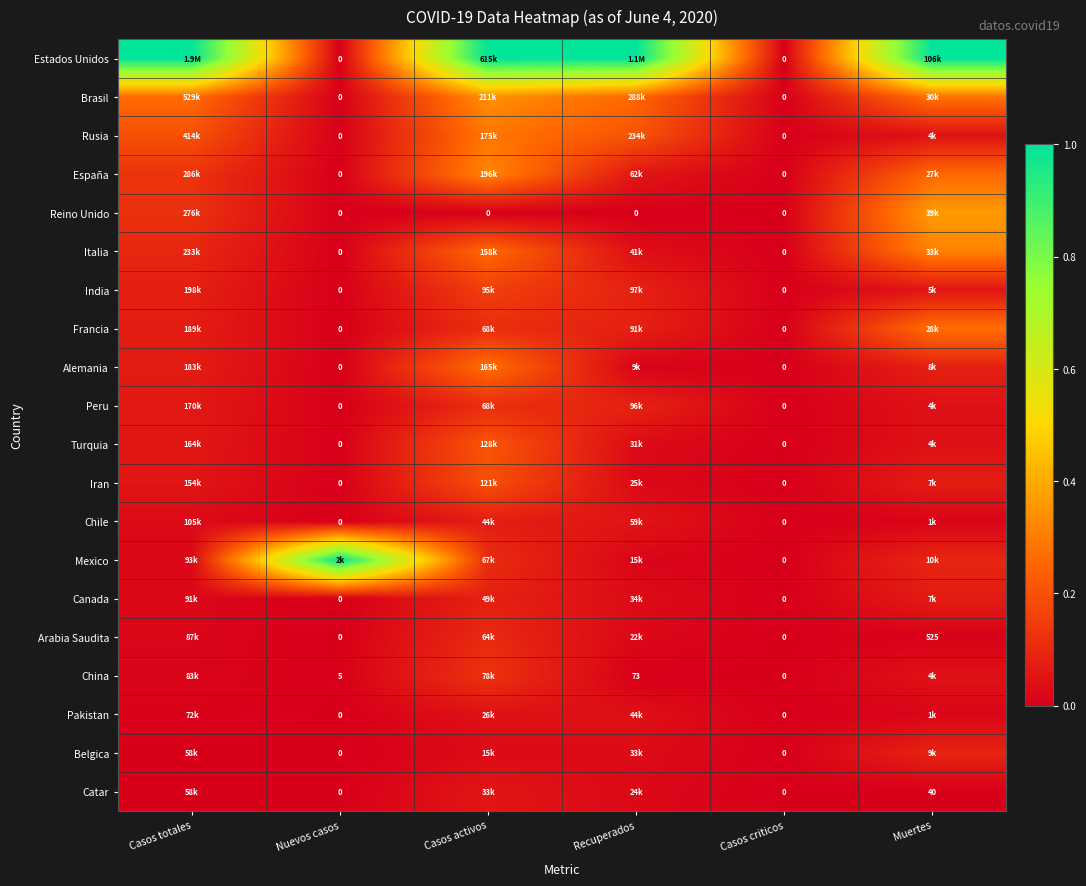

Is the value of Turquia at Casos criticos greater than the value of Francia at Casos criticos?

No